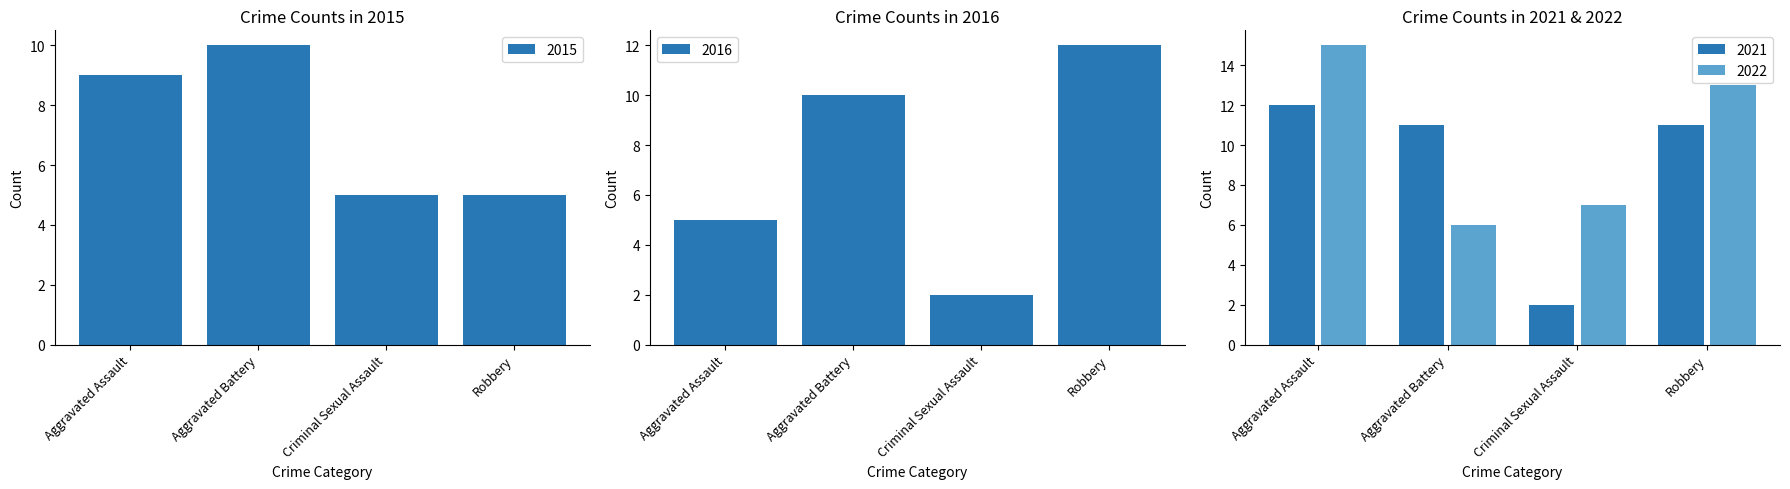

What is the value of the 2022 bar at the 4th from the left?

13